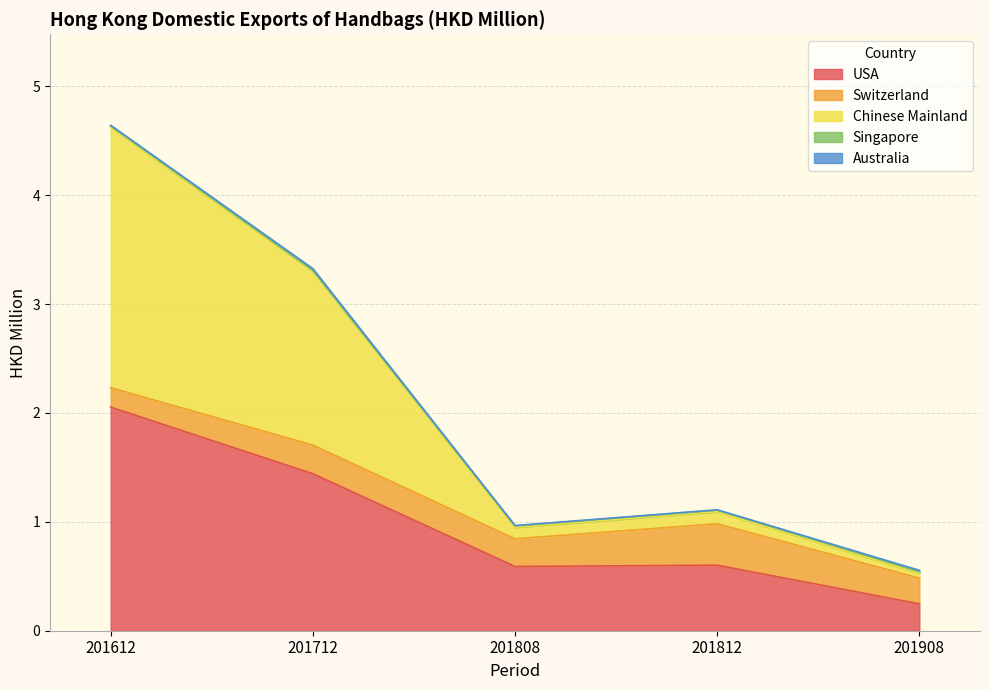

True or false: USA has a value of 2.1 at 201612.

True